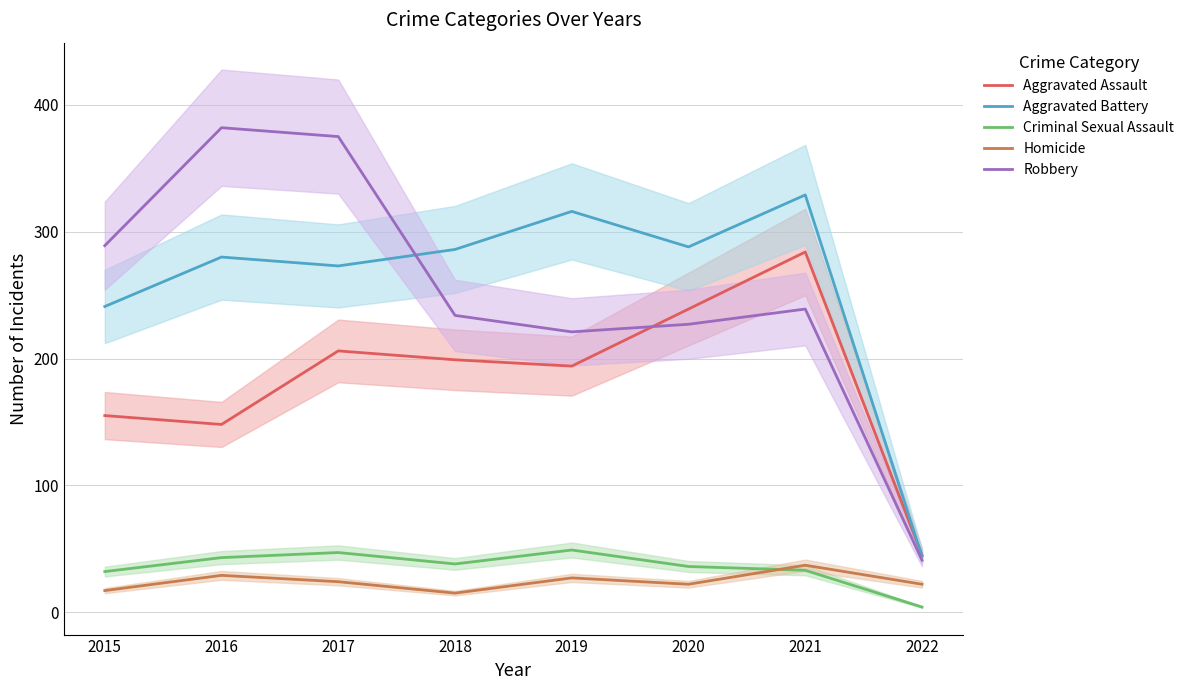

At which category is the sum across all series the highest?

2017